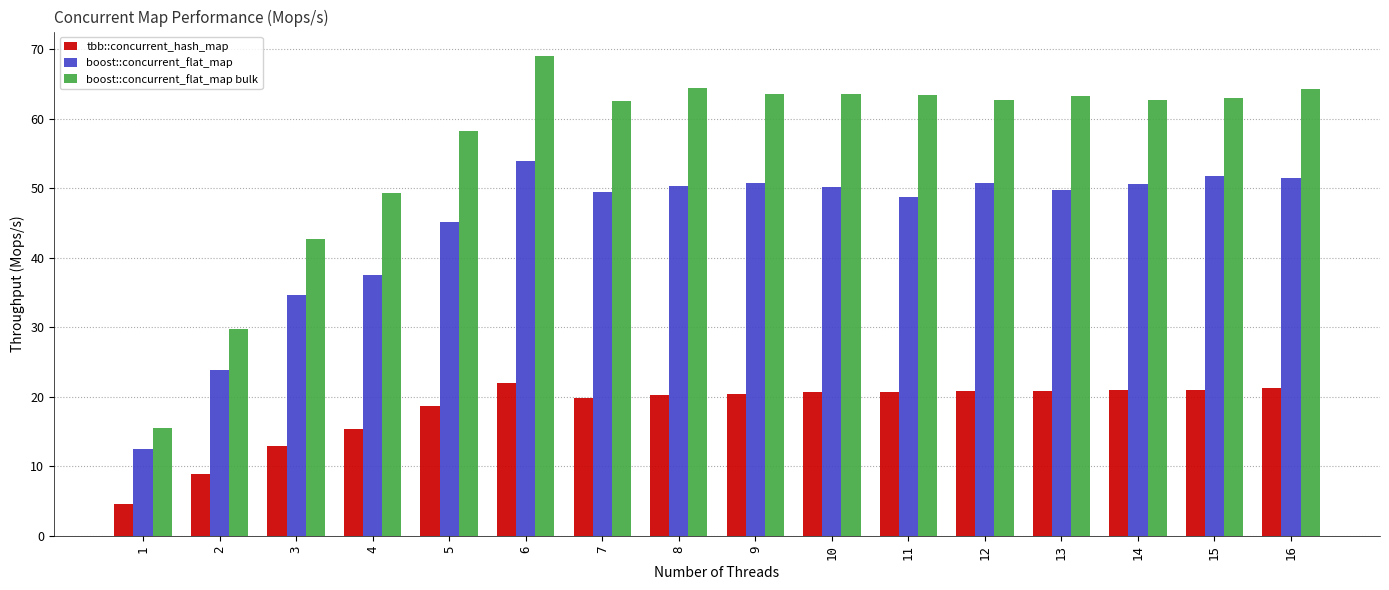

What is the value of the boost::concurrent_flat_map bulk bar at the 12th from the left?

62.7